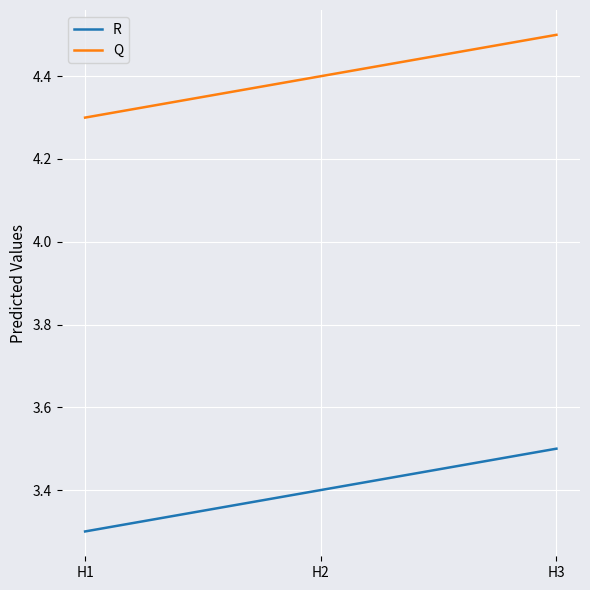

Reading left to right, what are all the values shown in this chart?

R: 3.3	3.4	3.5
Q: 4.3	4.4	4.5